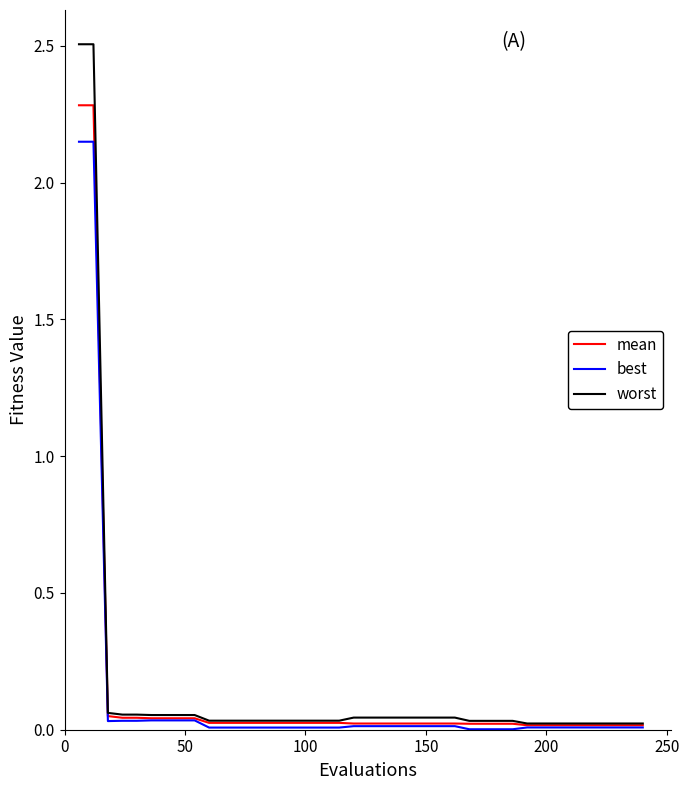

List the series in order of their peak value, highest first.

worst, mean, best